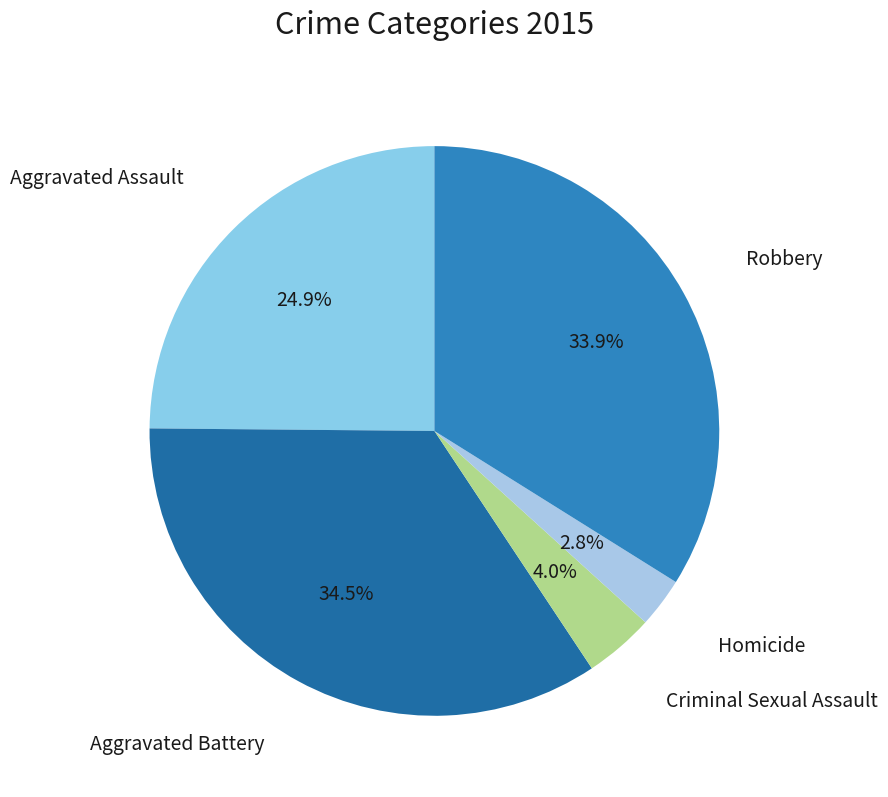

Count the number of slices in the pie.

5